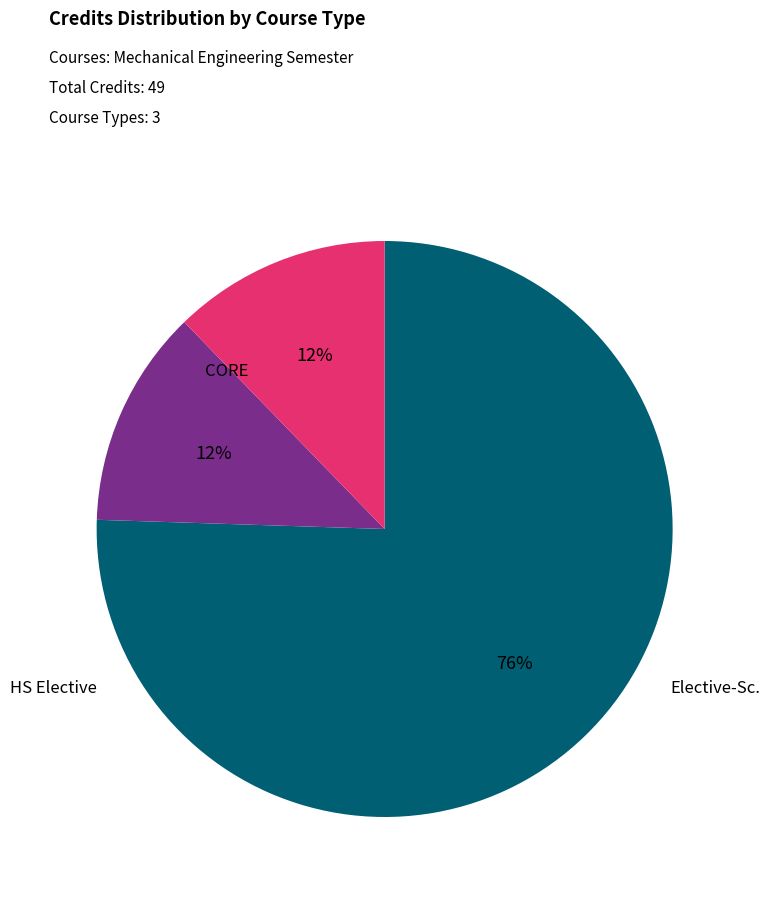

How many segments does this pie chart have?

3